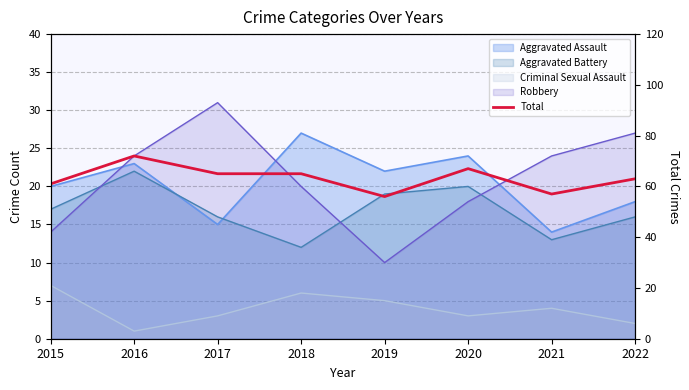

Which category has the highest value across all series?

2016